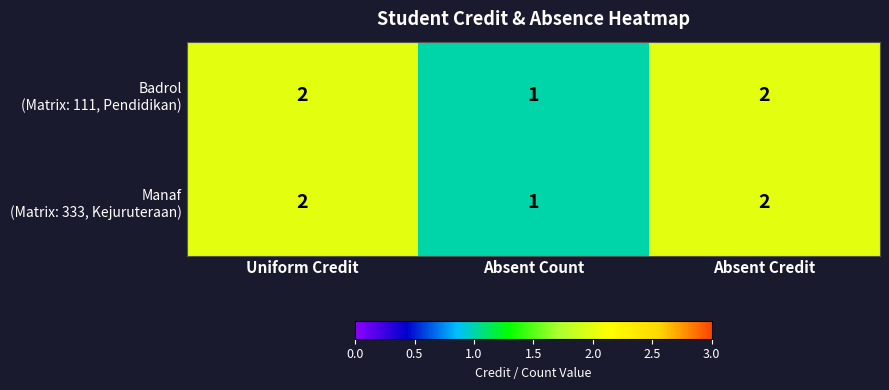

What is the maximum value shown in the chart?

2